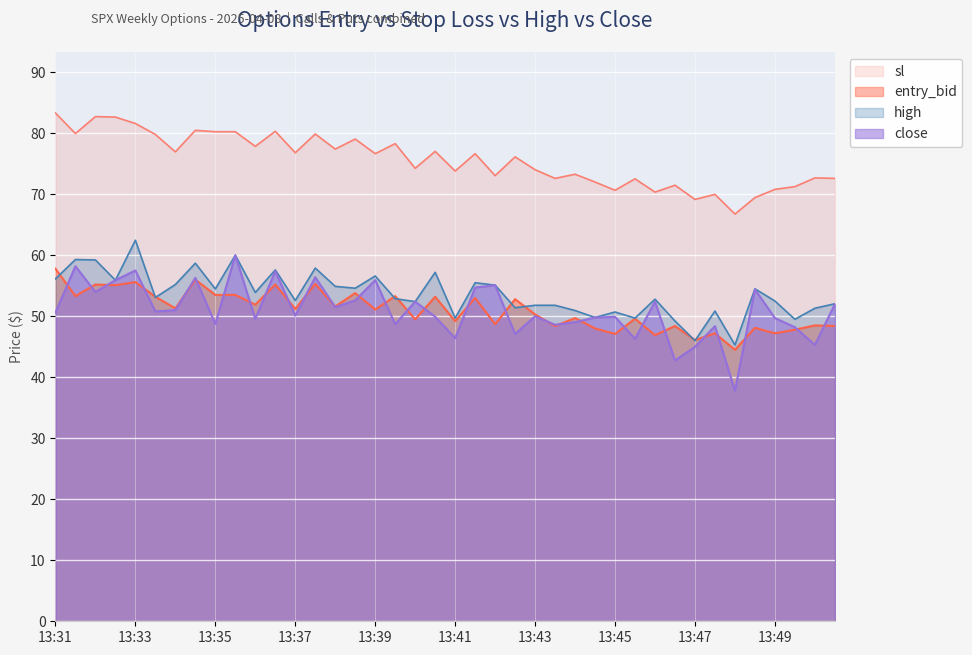

Which series has the largest total across all categories?

sl